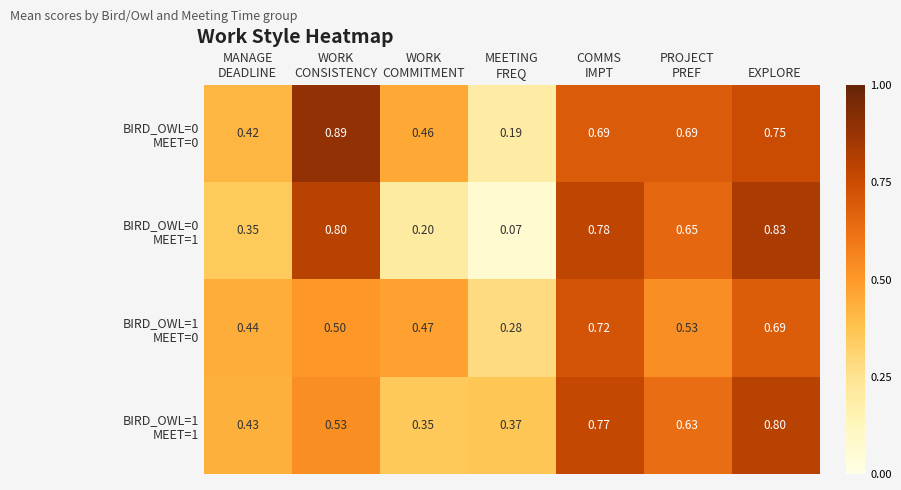

At which category is the sum across all series the highest?

EXPLORE